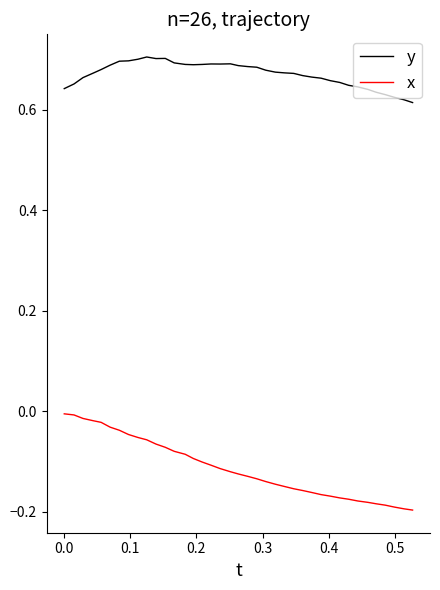

True or false: y and x intersect in this chart.

False